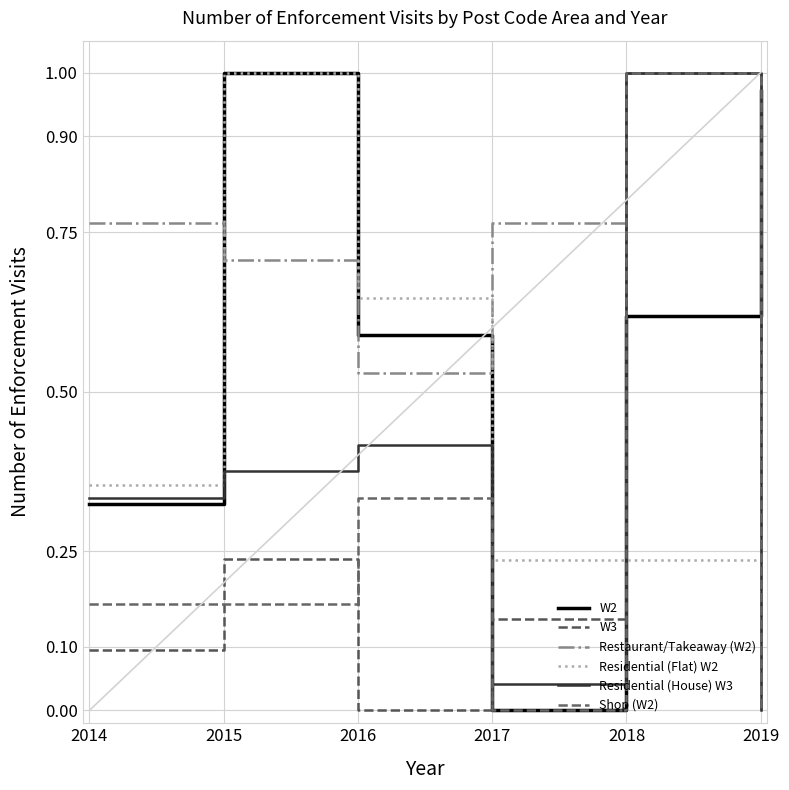

Which series has the largest total across all categories?

Restaurant/Takeaway (W2)